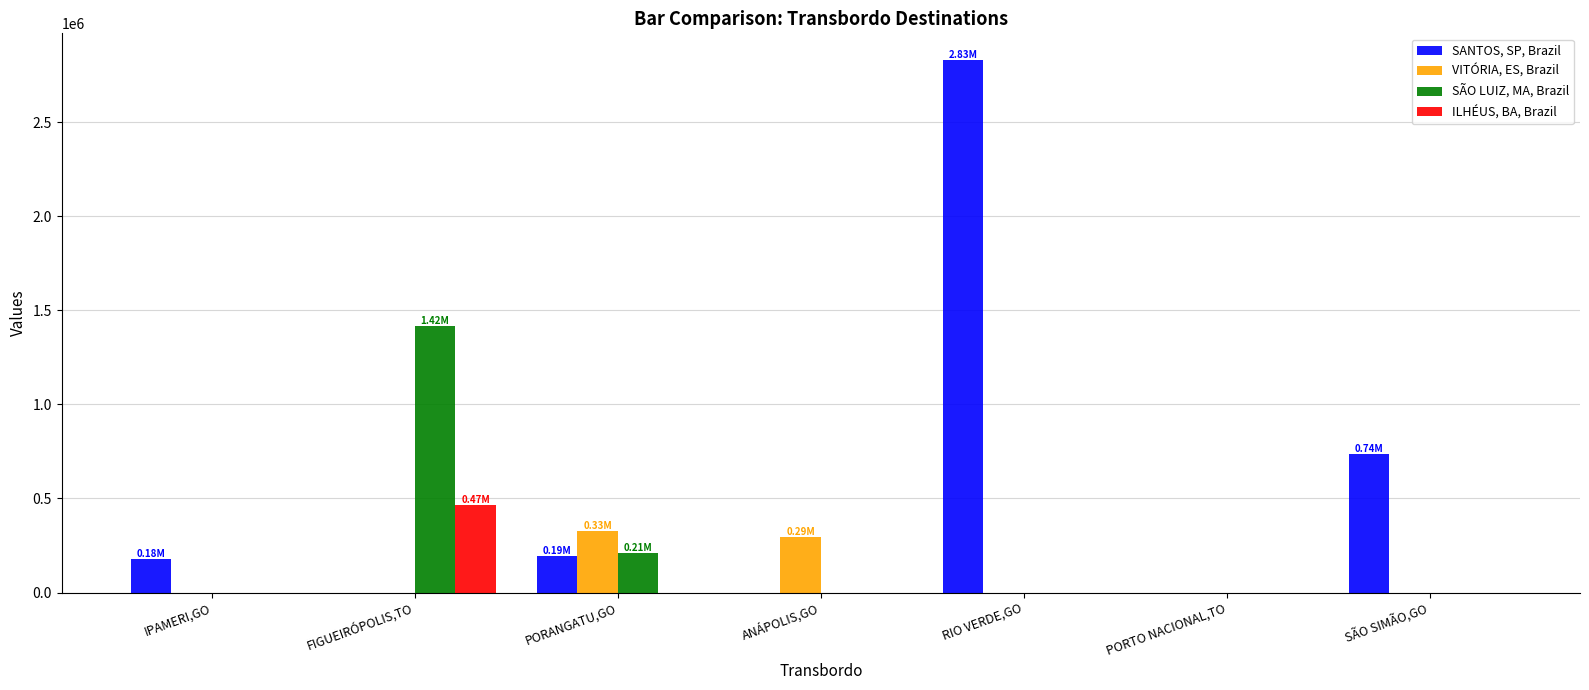

How many distinct data groups are displayed?

4